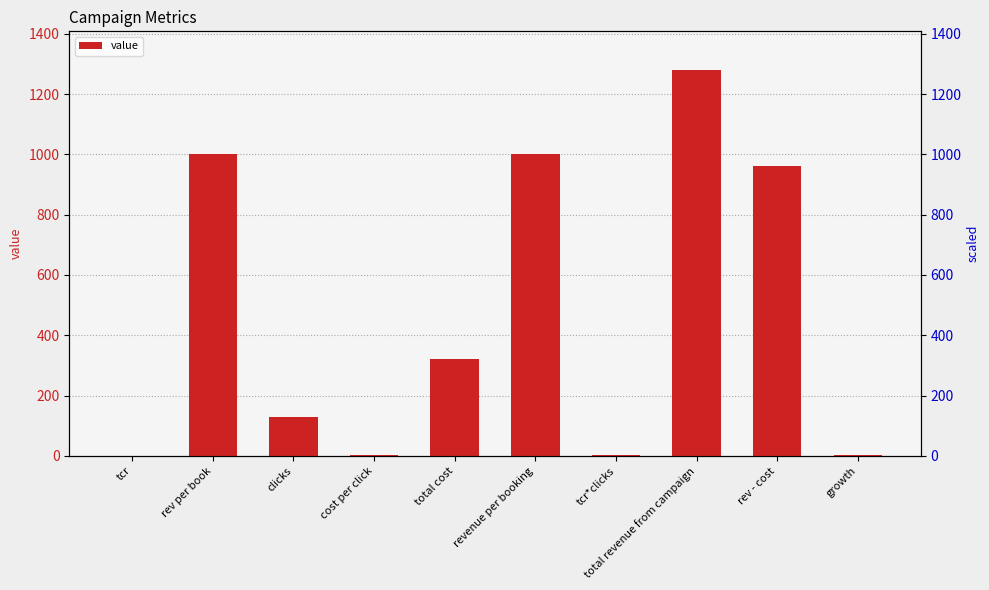

What position from the right is revenue per booking?

5